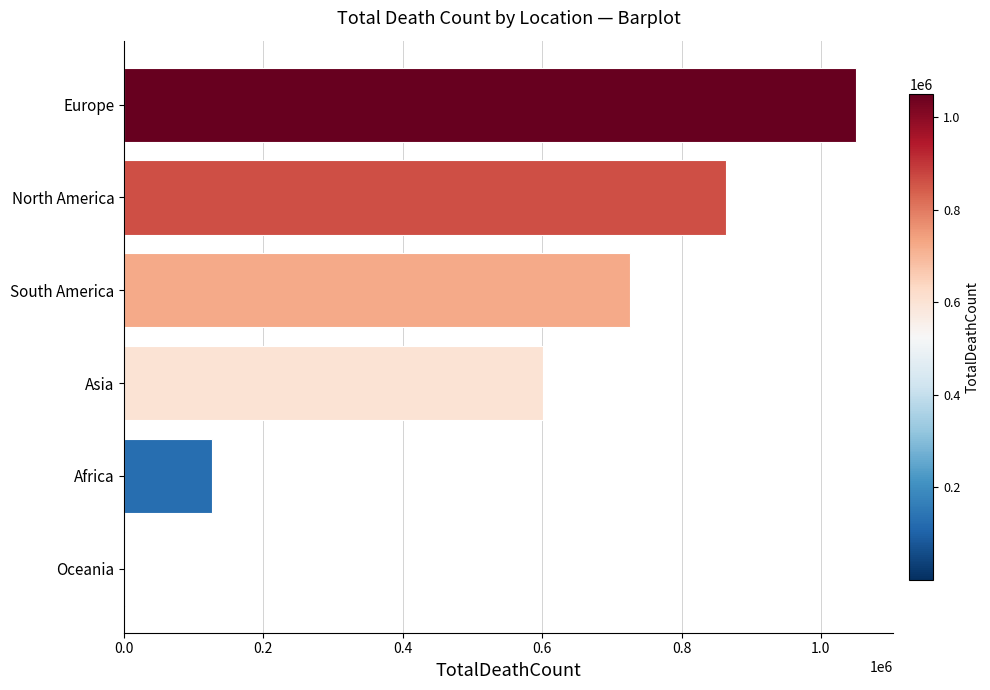

Is it true that the value at North America is 863472?

True